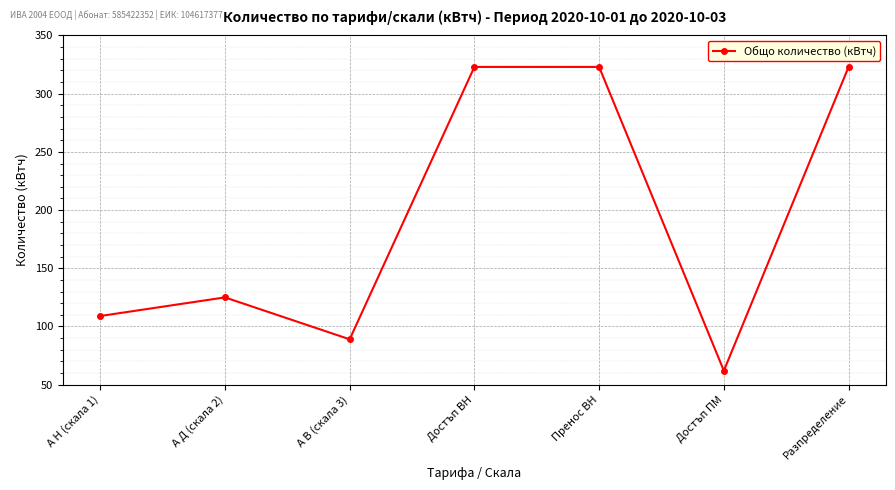

How many lines are shown in the chart?

1